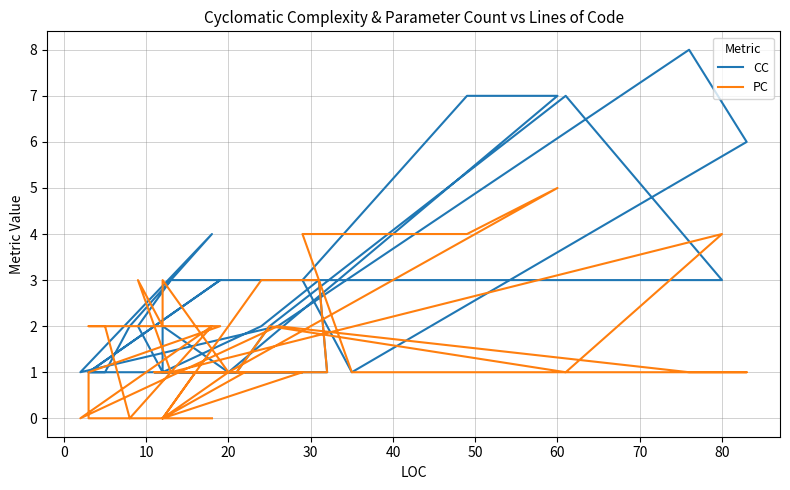

Count the number of data series in this chart.

2